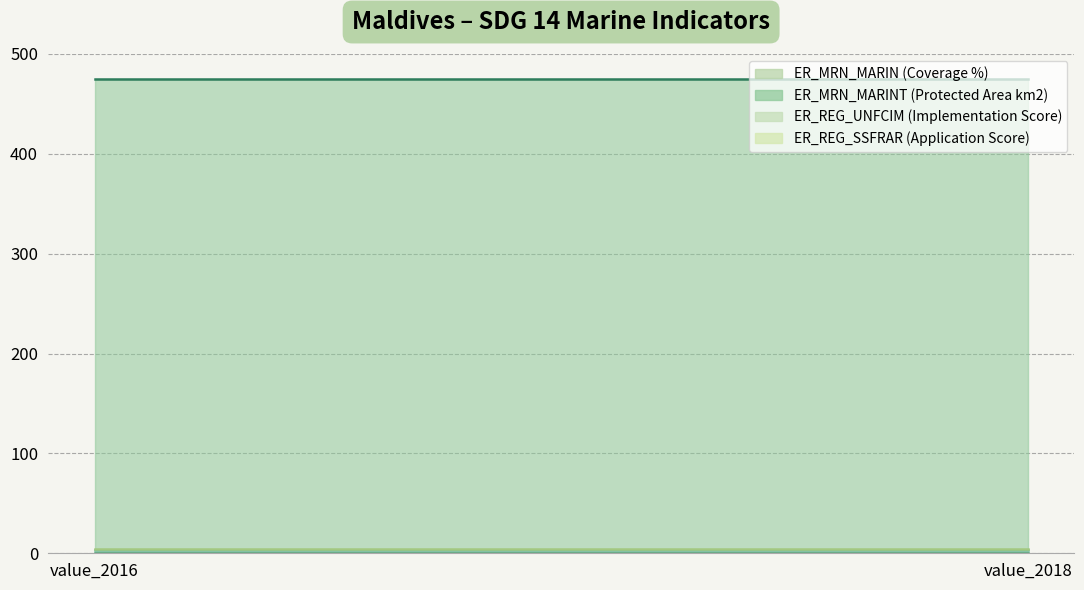

What value does the ER_MRN_MARIN (Coverage %) series have at value_2016?

0.1